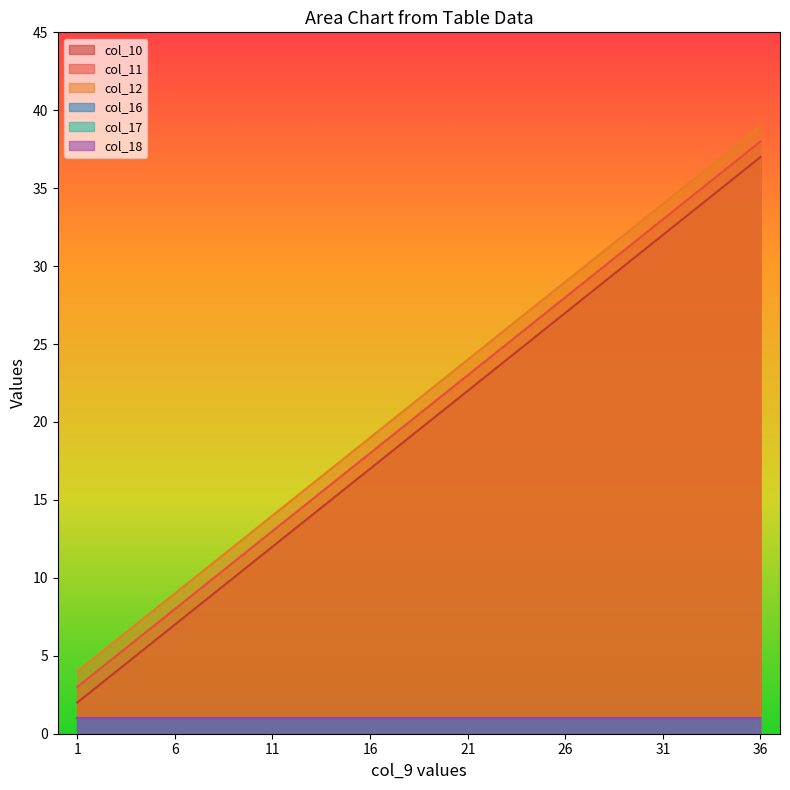

What is the value of the col_11 point at the 6th from the left?

28